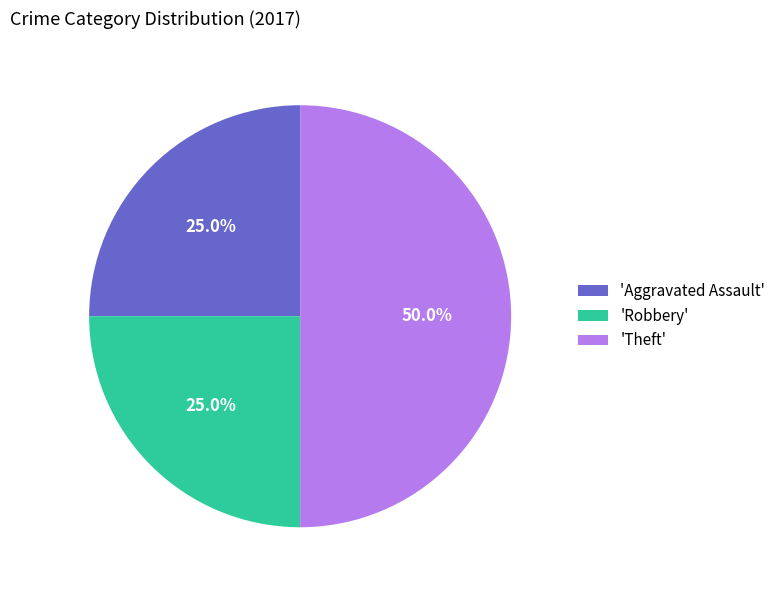

Which slice is the largest?

'Theft'